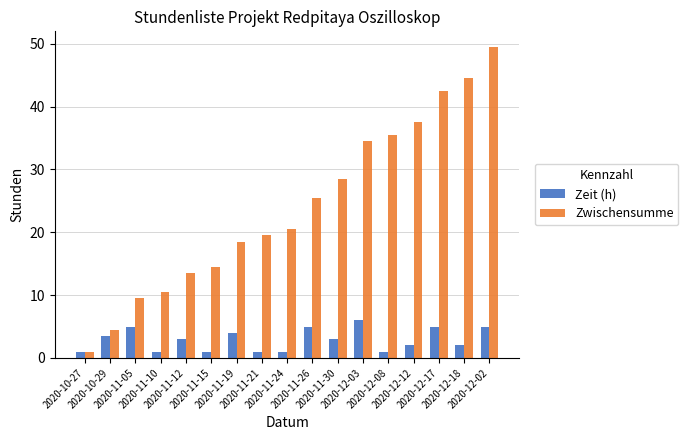

Which series has the widest spread of values?

Zwischensumme